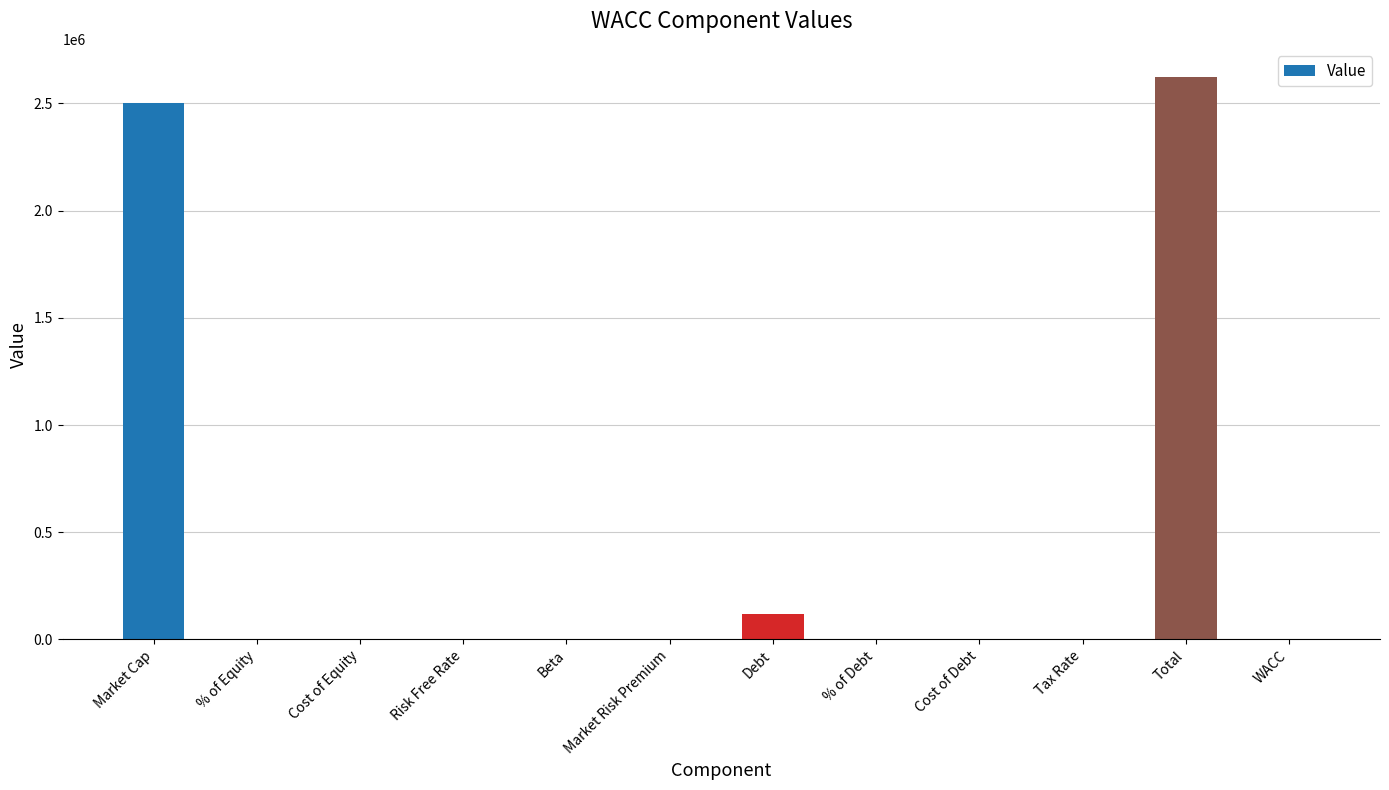

Which category has the highest value across all series?

Total